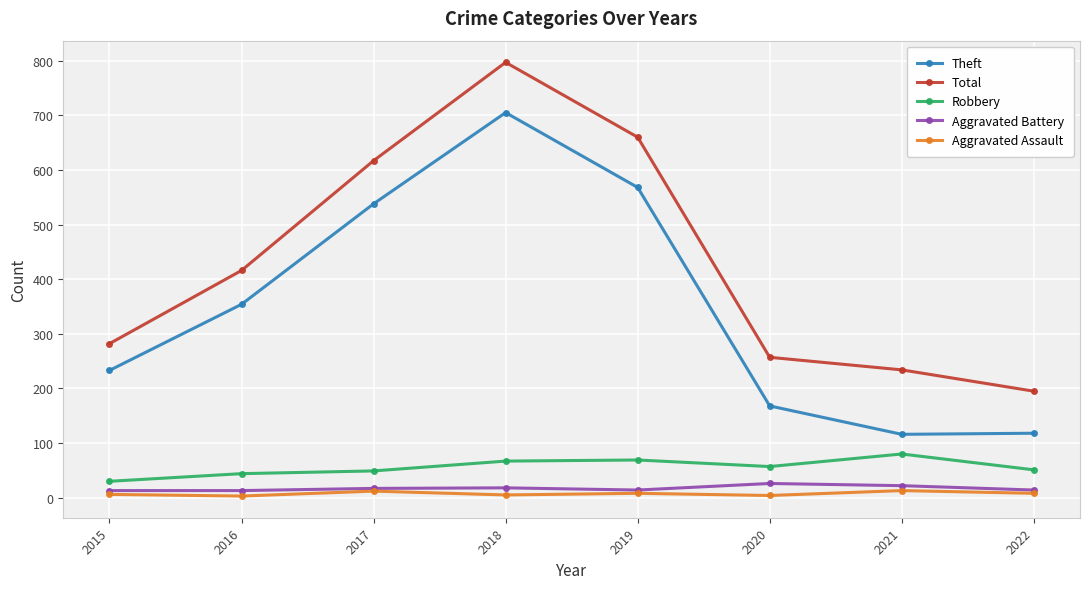

True or false: Robbery has a value of 80 at 2021.

True